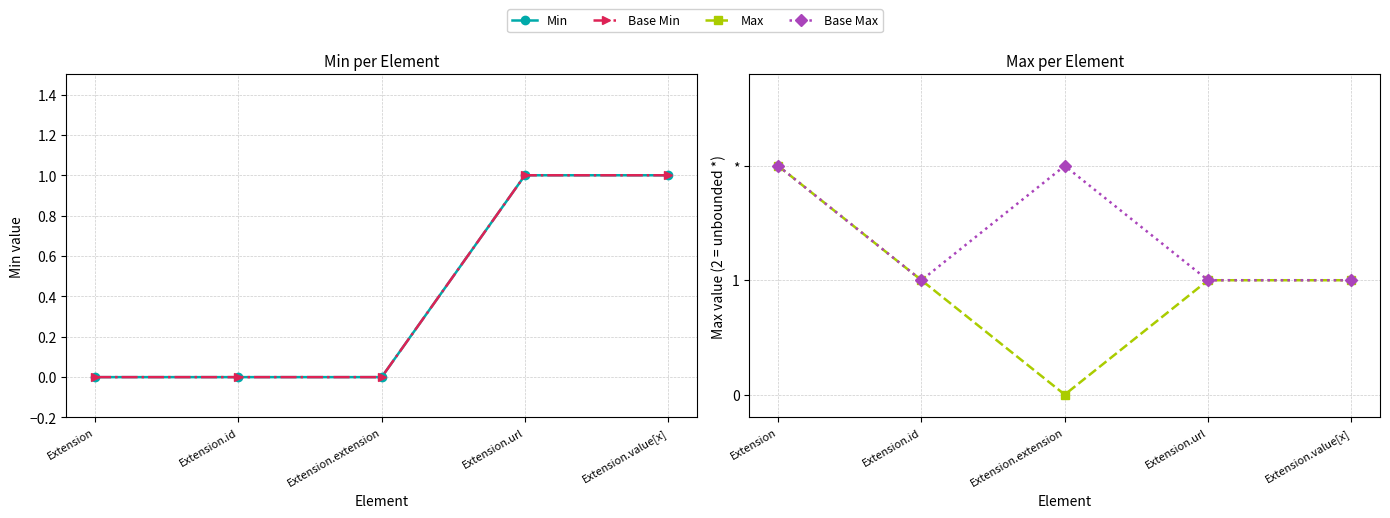

True or false: Base Min and Base Max intersect in this chart.

False